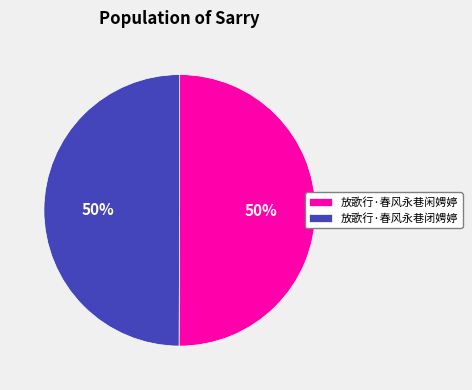

What is the ratio of the value at 放歌行·春风永巷闲娉婷 to the value at 放歌行·春风永巷闭娉婷?

1.0